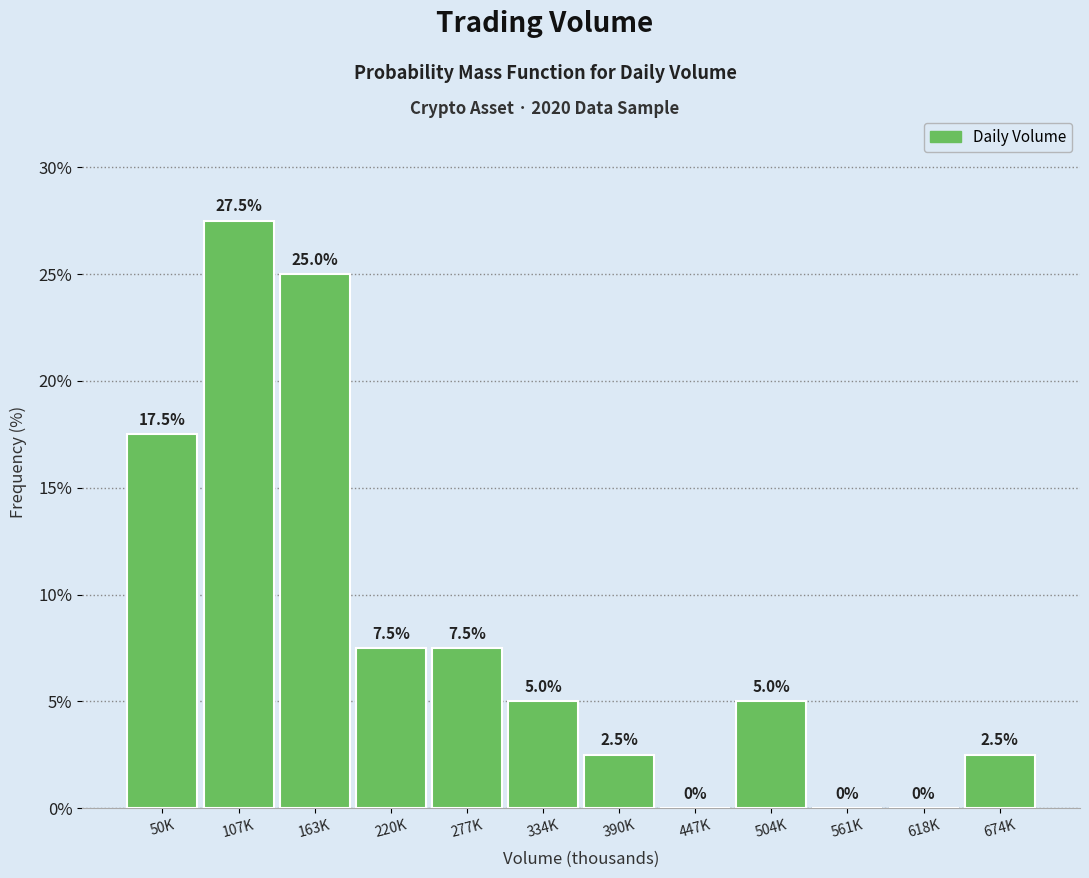

Reading left to right, extract all data points from this chart.

50K=17.5	107K=27.5	163K=25.0	220K=7.5	277K=7.5	334K=5.0	390K=2.5	447K=0.0	504K=5.0	561K=0.0	618K=0.0	674K=2.5